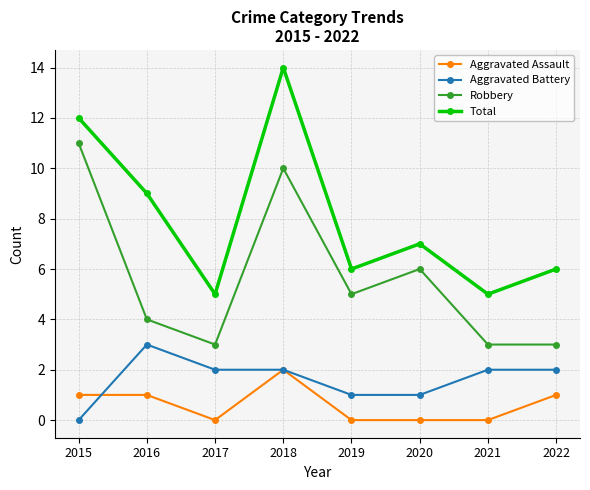

What is the highest value of the Aggravated Battery series?

3